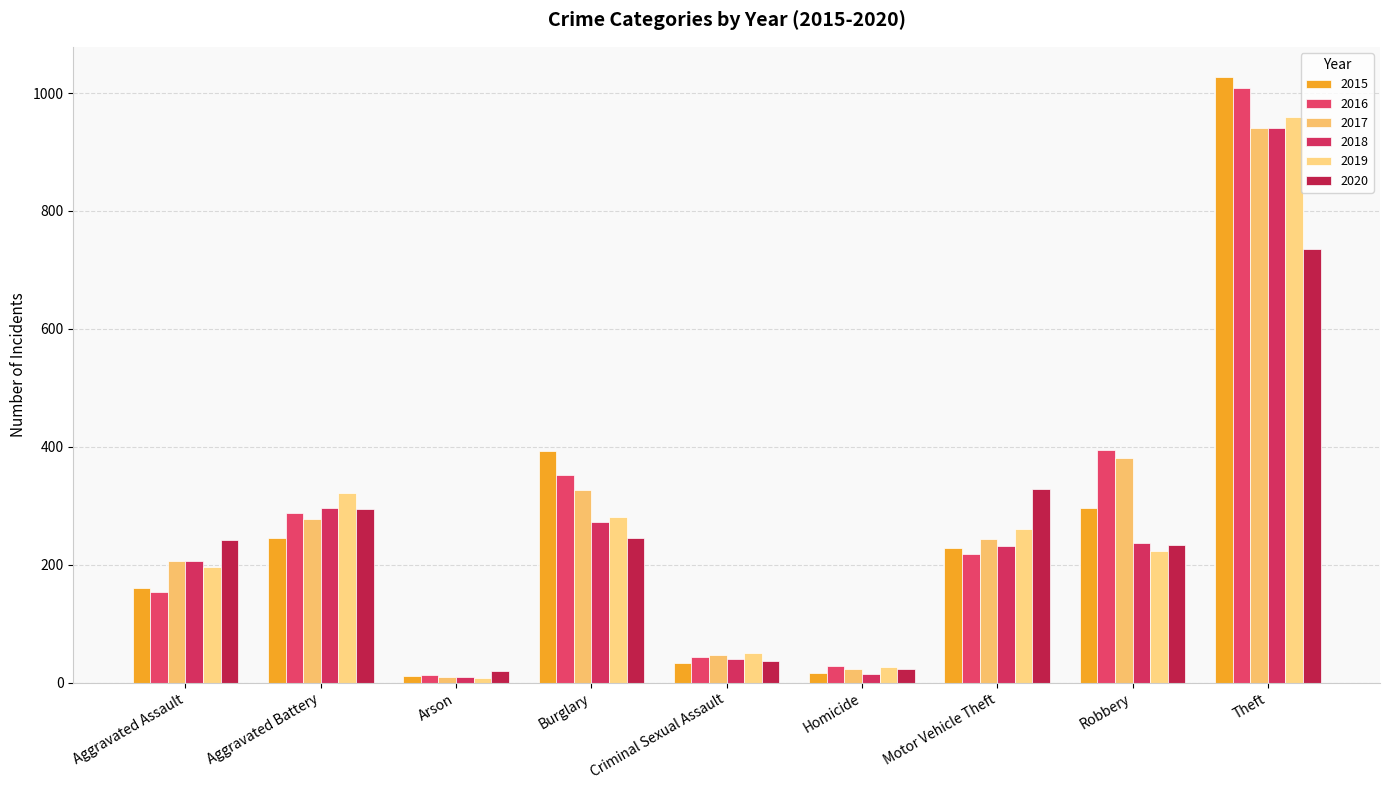

What is the label of the 1st bar from the left?

Aggravated Assault